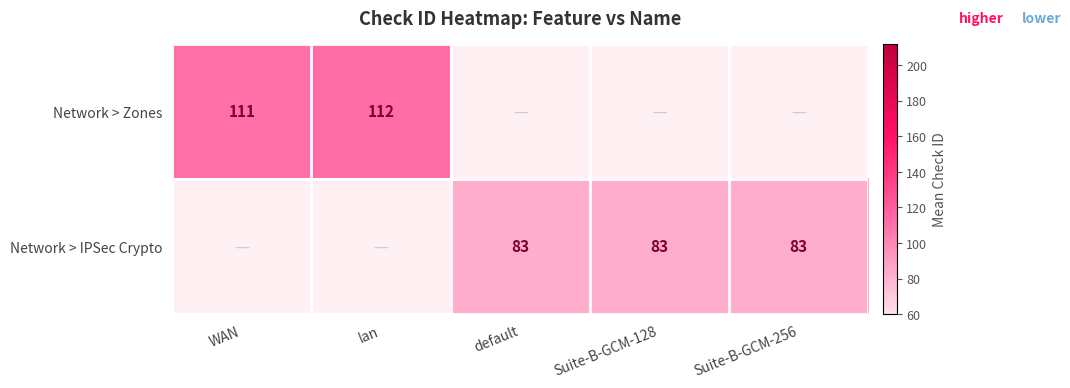

At how many categories does at least one series exceed 94?

2